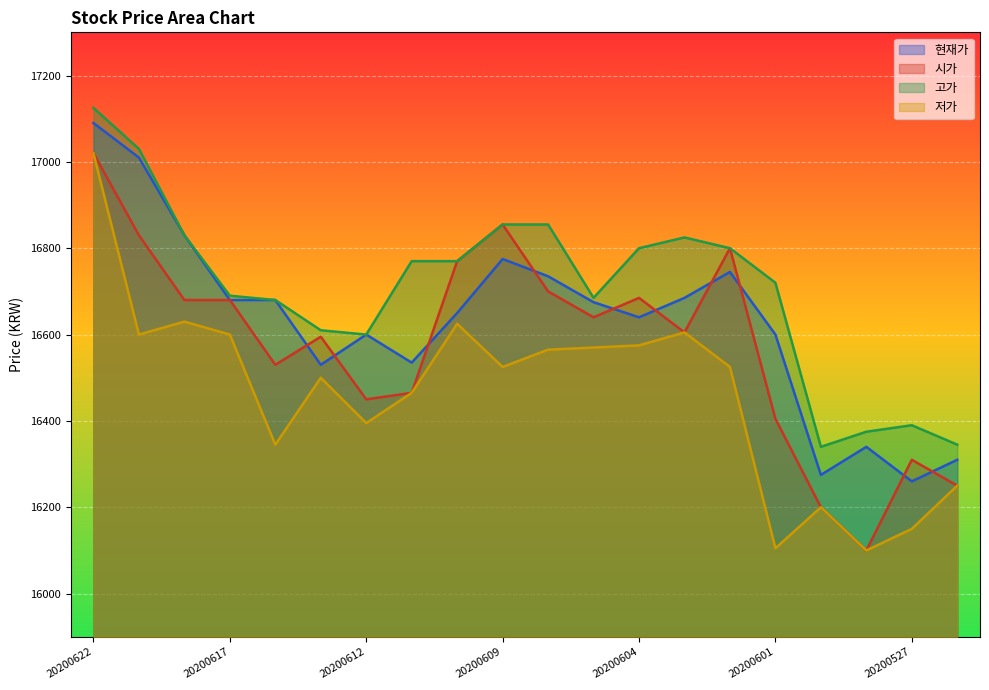

At which label is 고가 closest to 16732?

20200601